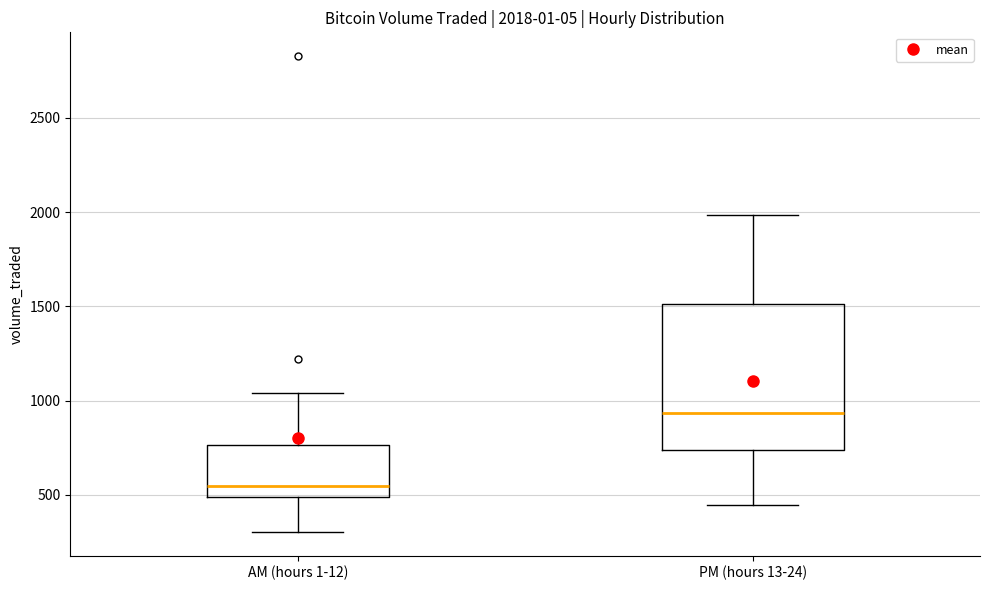

Which box's median line is the highest?

PM (hours 13-24)